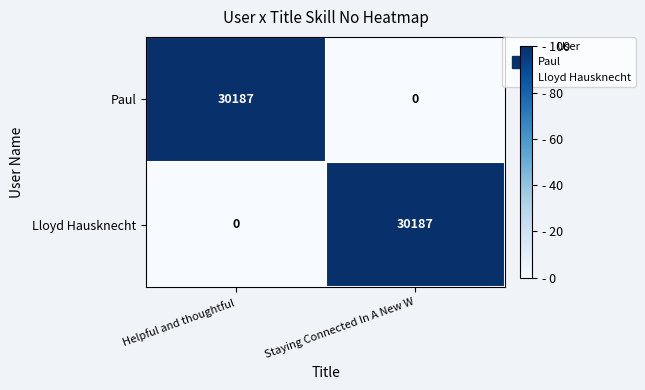

Is it true that Paul equals 49645 at Helpful and thoughtful?

False